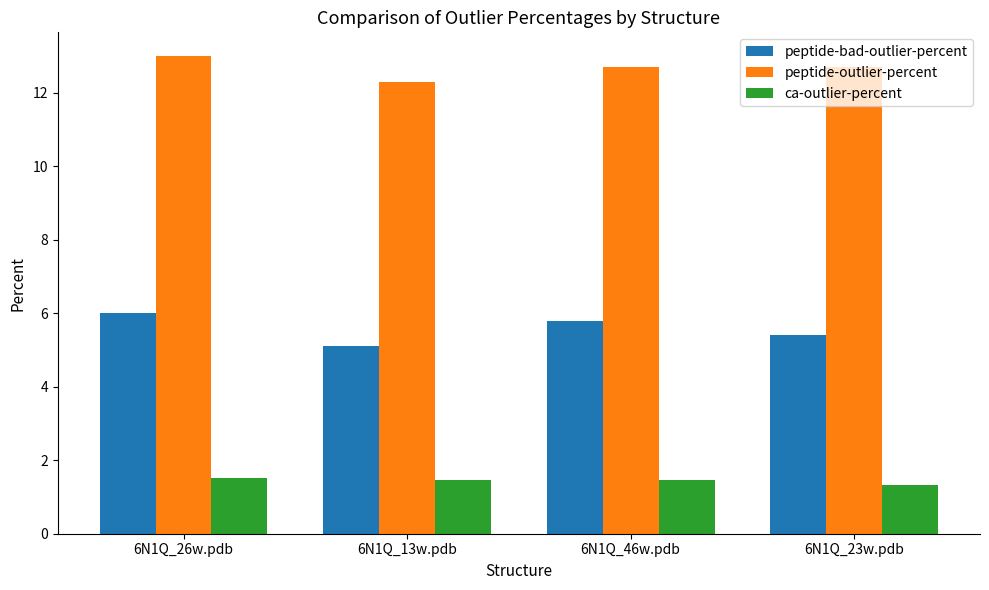

Count the number of categories in the chart.

4